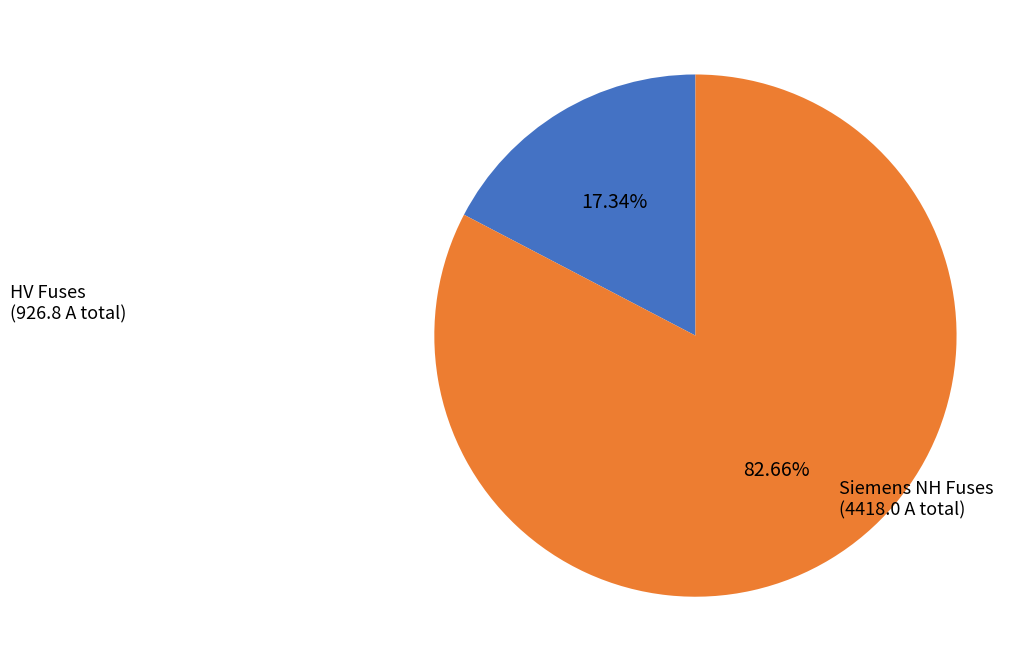

Is there any slice that represents more than half of the pie?

Yes